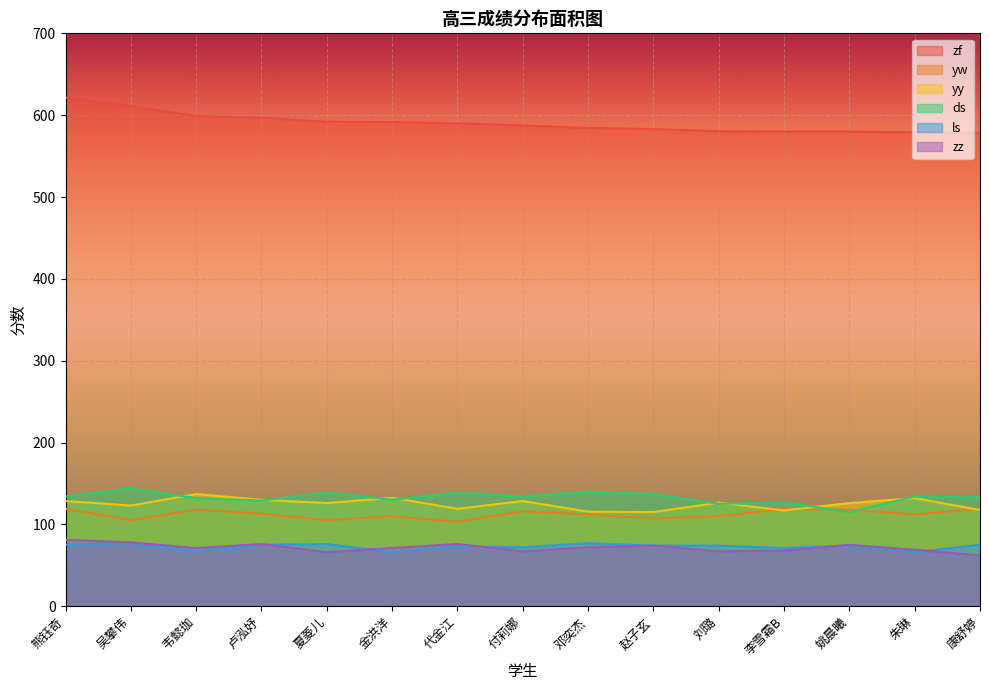

Reading left to right, what are all the values shown in this chart?

zf: 621.5	611.0	599.0	597.0	592.0	591.5	590.0	587.5	584.5	583.0	580.5	580.0	580.0	579.0	578.5
yw: 119.0	105.0	118.0	113.0	105.0	110.0	103.0	116.0	112.0	107.0	110.0	119.0	118.0	112.0	119.0
yy: 128.5	123.0	137.0	130.0	126.0	132.5	119.0	128.5	115.5	115.0	126.5	117.0	126.0	132.0	117.5
ds: 134.0	144.0	132.0	129.0	139.0	130.0	139.0	134.0	140.0	137.0	125.0	127.0	115.0	134.0	133.0
ls: 75.0	77.0	67.0	75.0	76.0	66.0	73.0	72.0	77.0	74.0	74.0	71.0	74.0	66.0	75.0
zz: 81.0	78.0	71.0	76.0	66.0	71.0	76.0	67.0	72.0	74.0	67.0	68.0	75.0	69.0	62.0